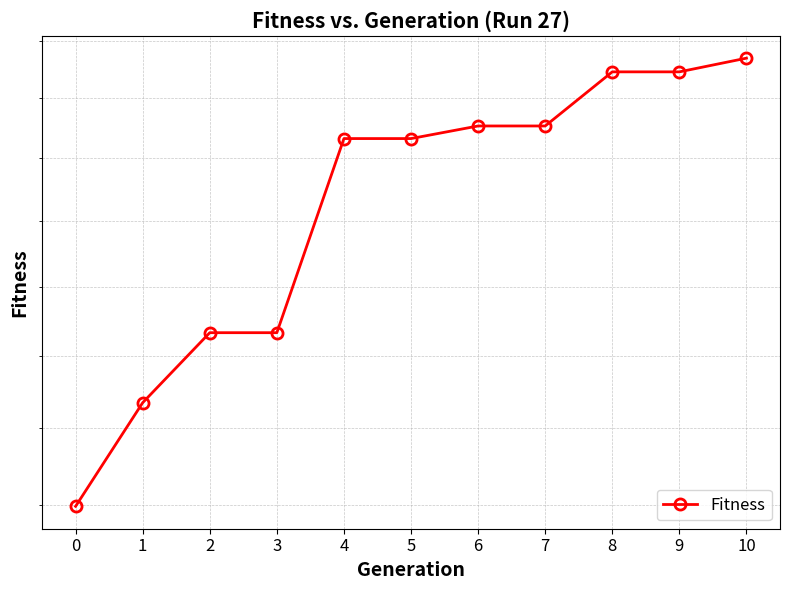

Rank the categories by value from lowest to highest.

0, 1, 2, 3, 4, 5, 6, 7, 8, 9, 10